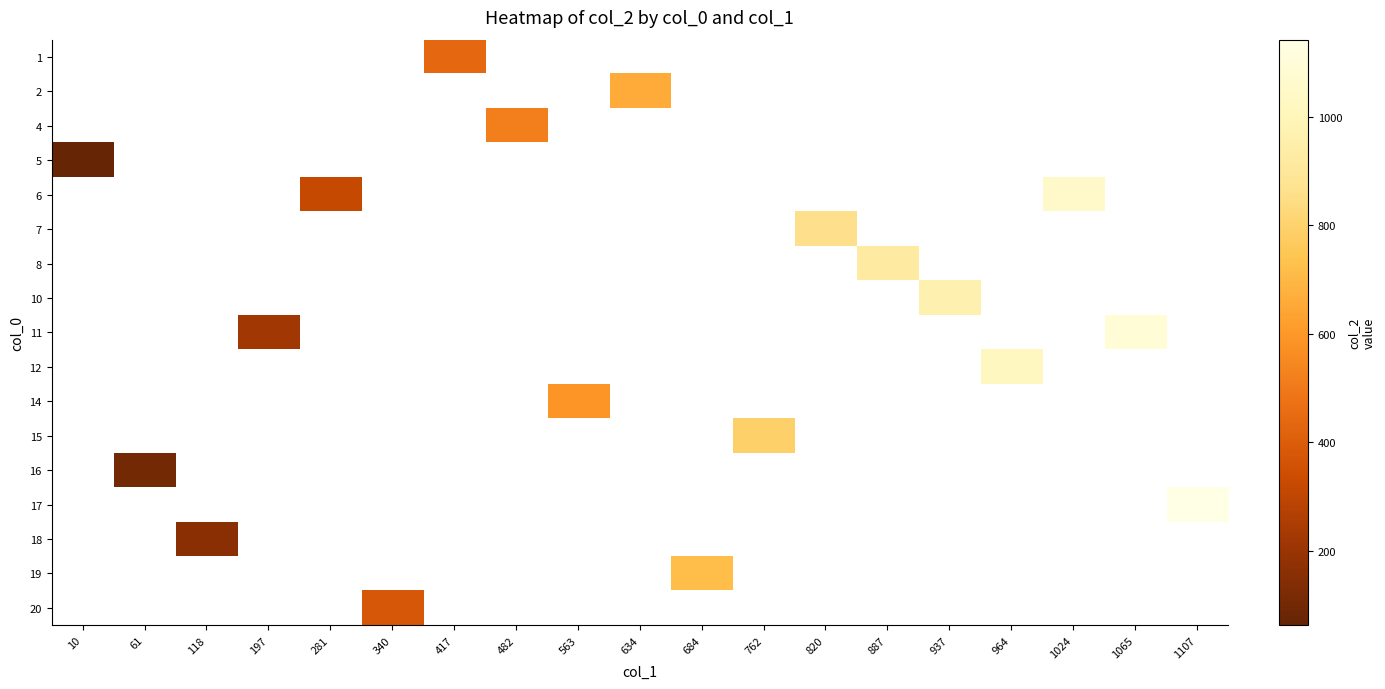

What is the greatest value displayed?

1142.0